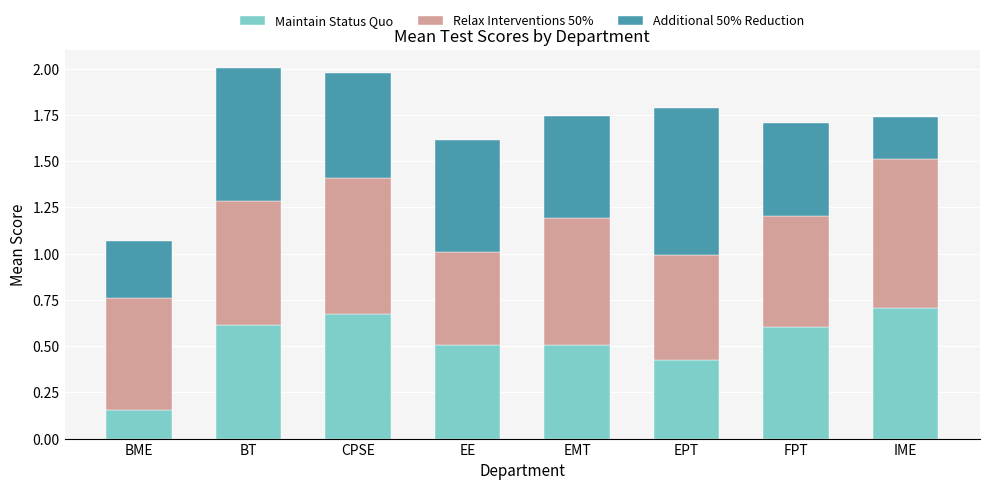

What is the sum of the Maintain Status Quo values at IME and FPT?

1.3